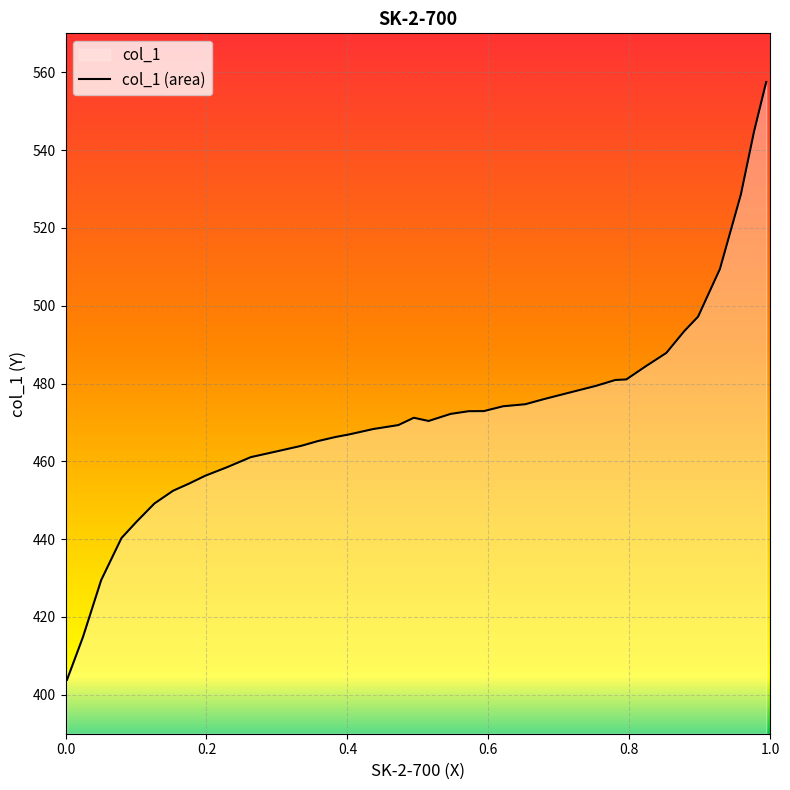

What is the maximum value shown in the chart?

557.5